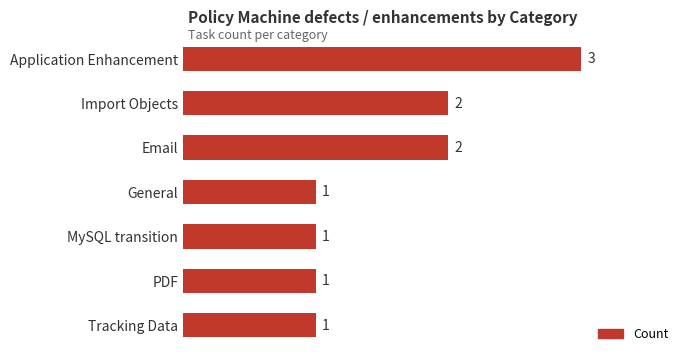

How many bars are there in total?

7